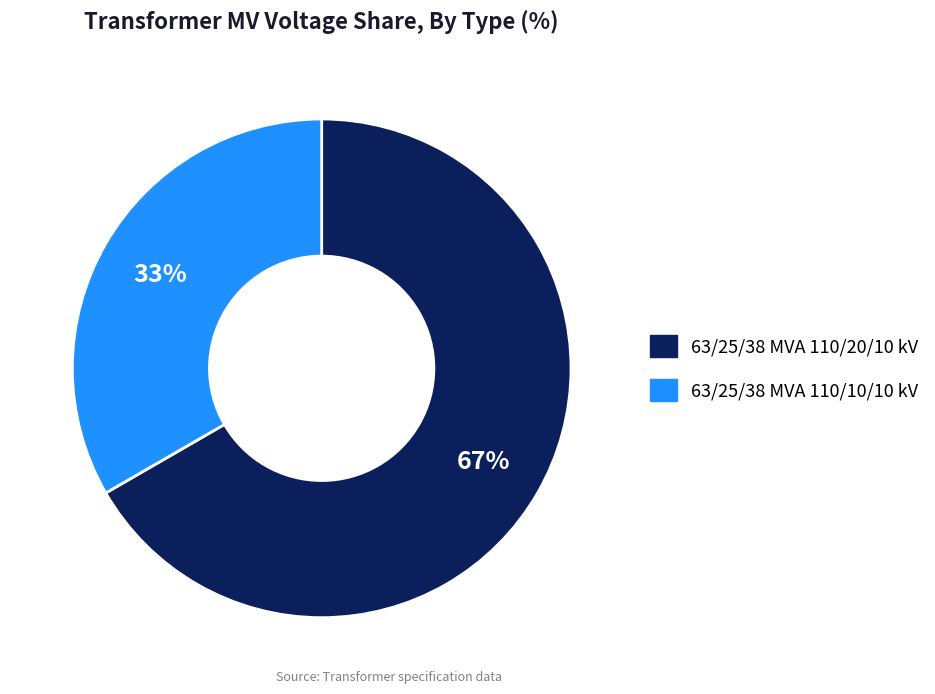

To the nearest percent, what portion does 63/25/38 MVA 110/20/10 kV represent?

67%